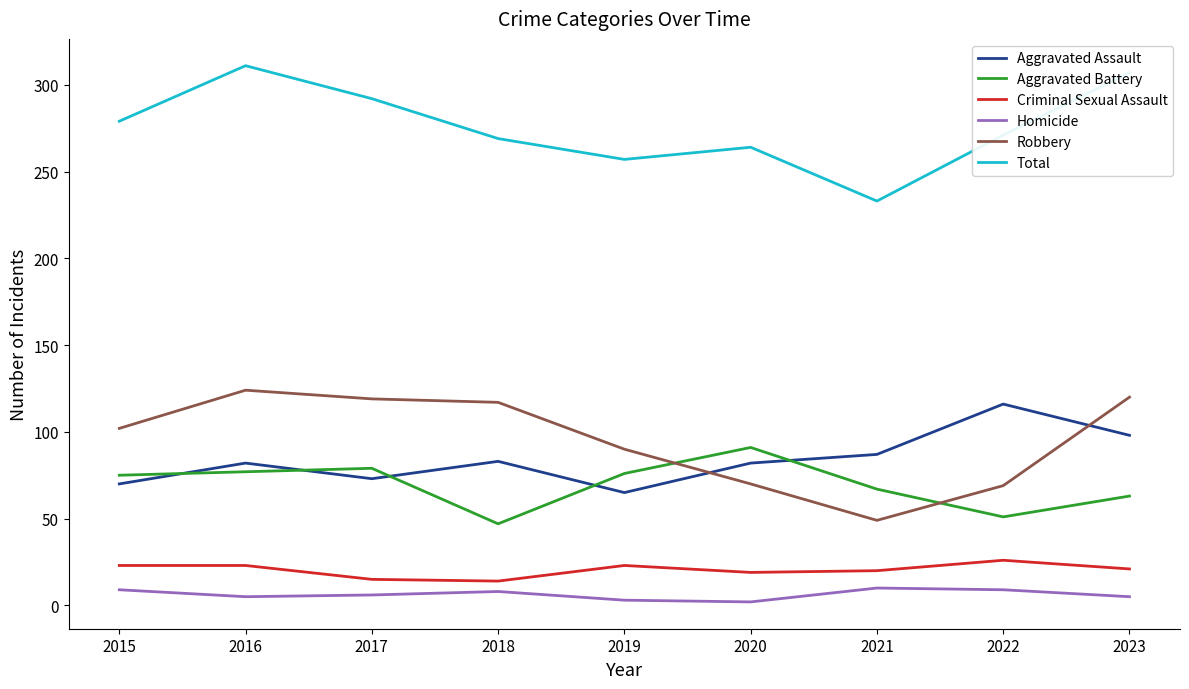

What is the difference between the maximum and minimum values in the Criminal Sexual Assault series?

12